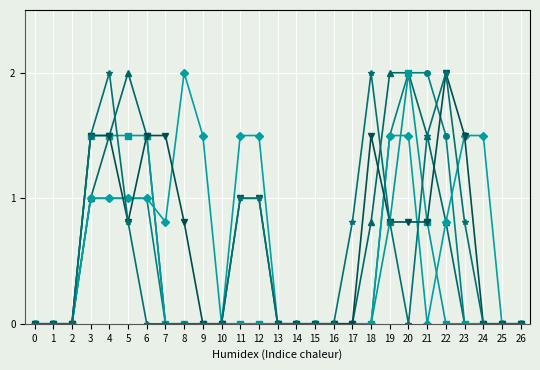

What is the greatest value displayed?

2.0